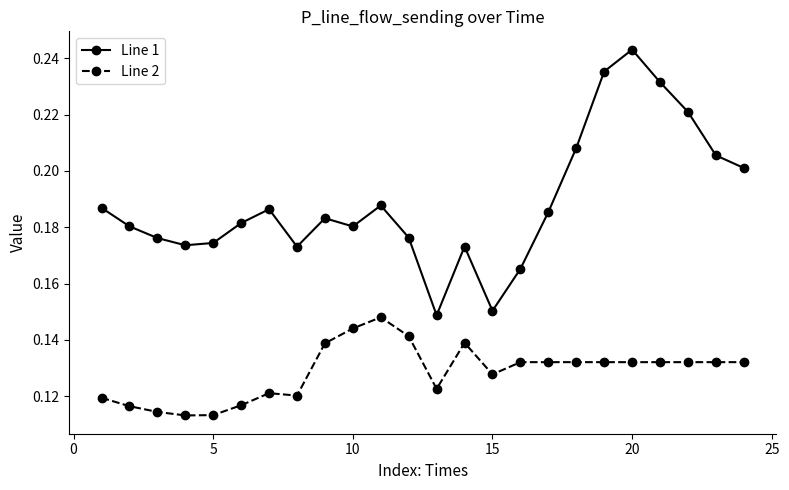

How many Line 2 values are between 0 and 1?

24